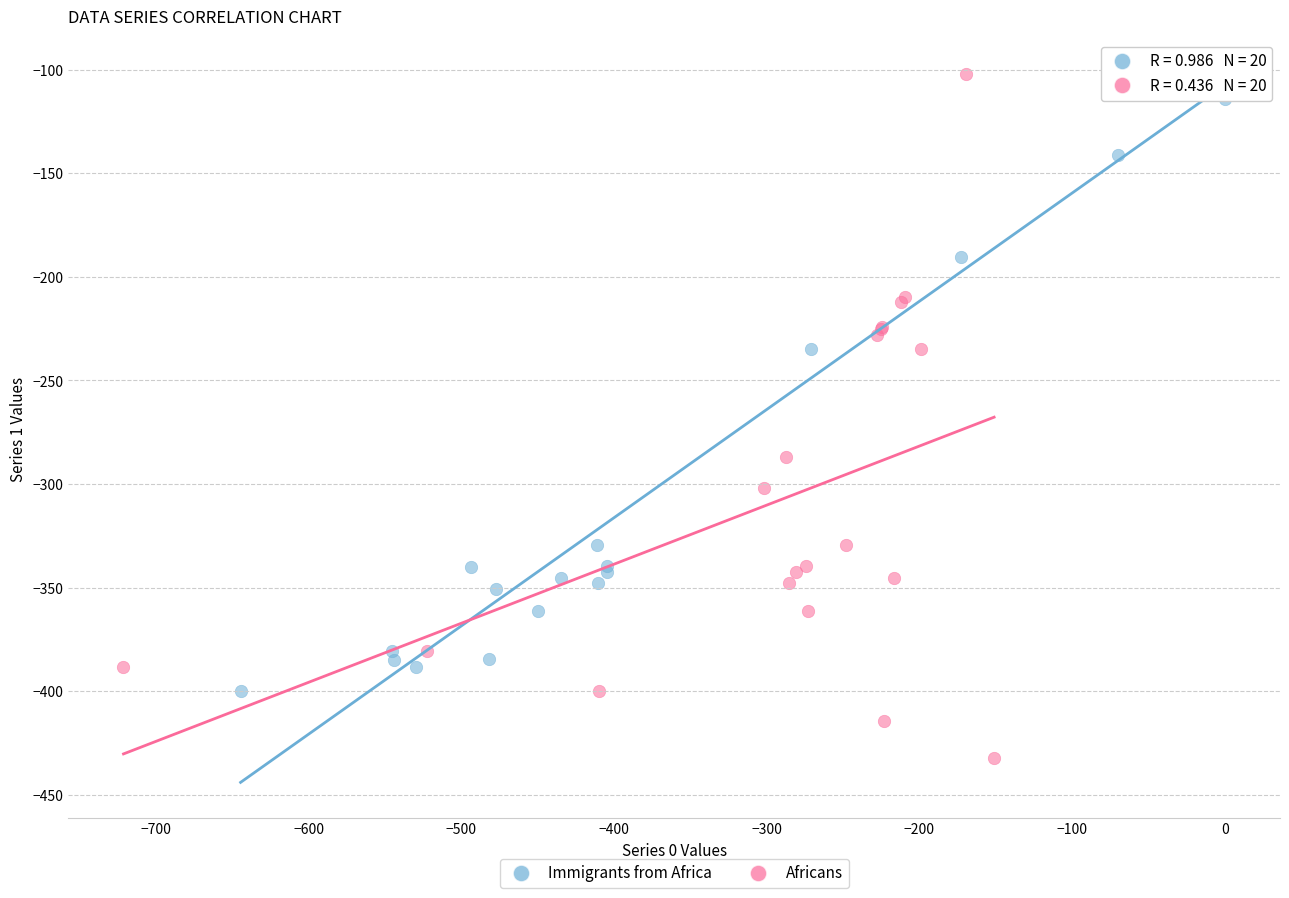

Which series has the widest spread of Y values?

Africans